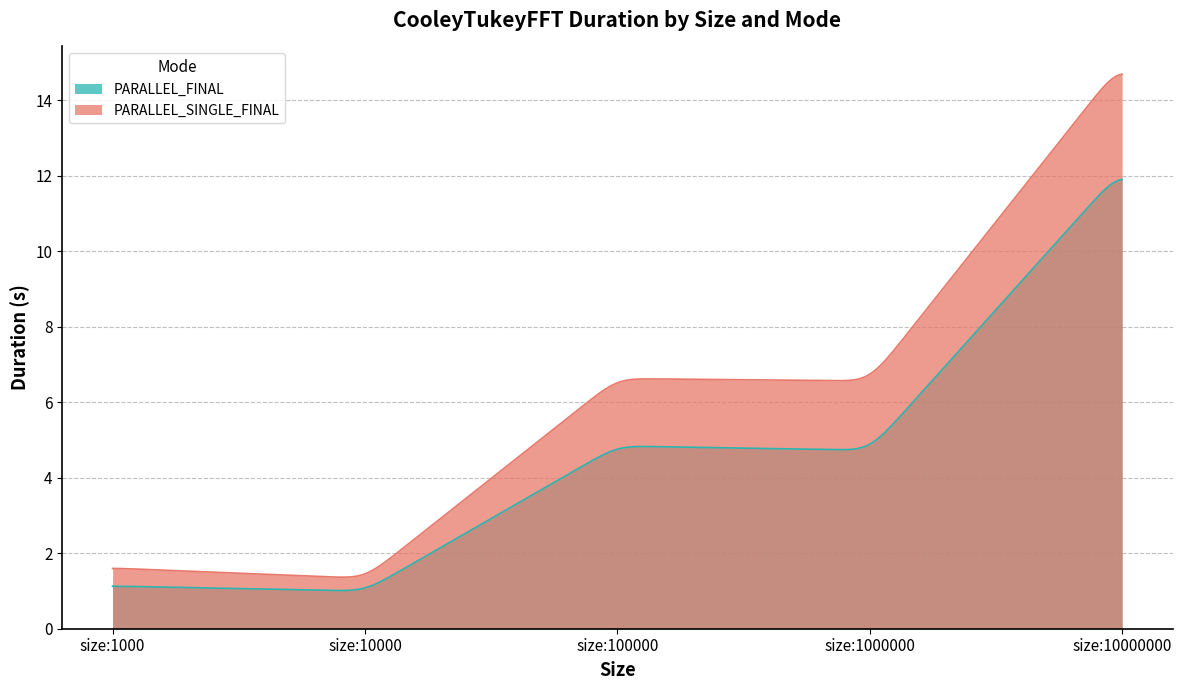

How many interior local peaks does the PARALLEL_FINAL series have?

1